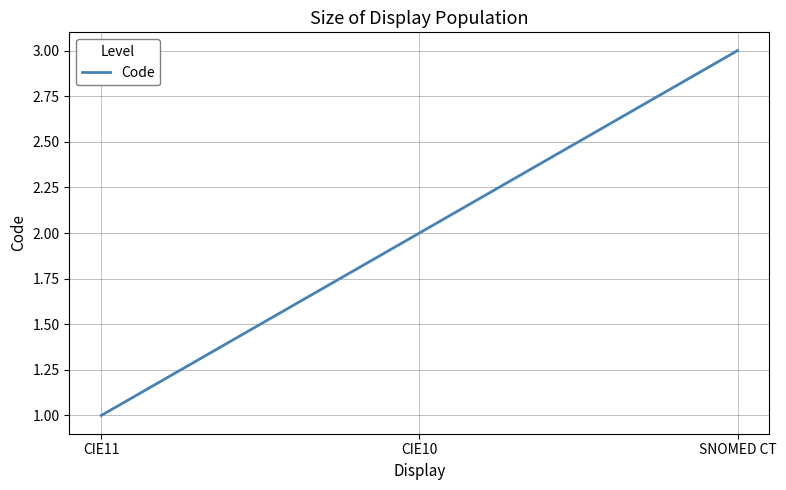

How many distinct data groups are displayed?

1